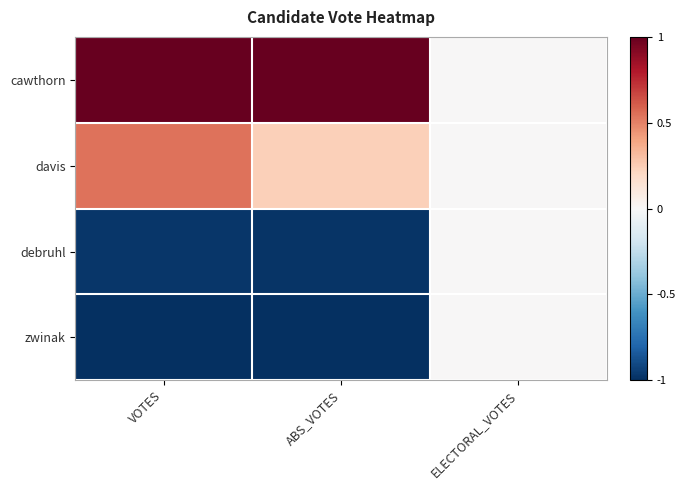

Which category has the highest value across all series?

VOTES